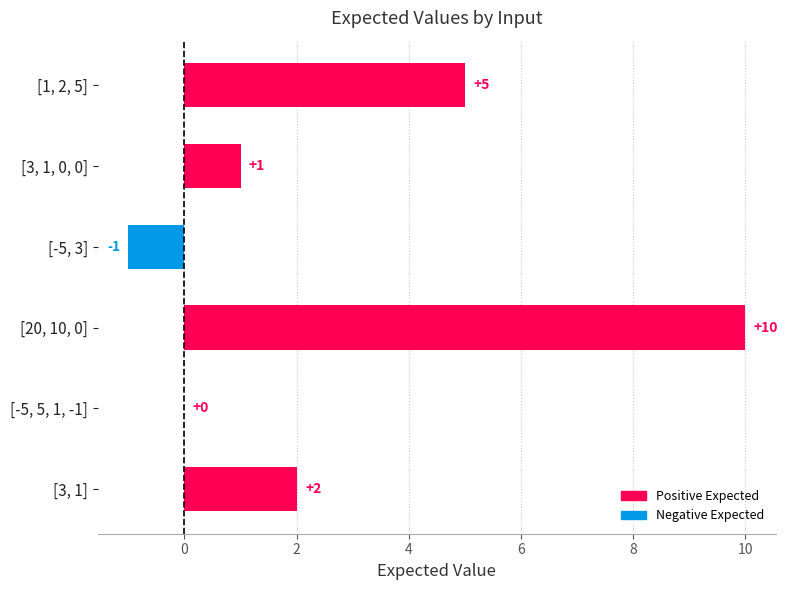

What is the sum of the values at [1, 2, 5] and [-5, 5, 1, -1]?

5